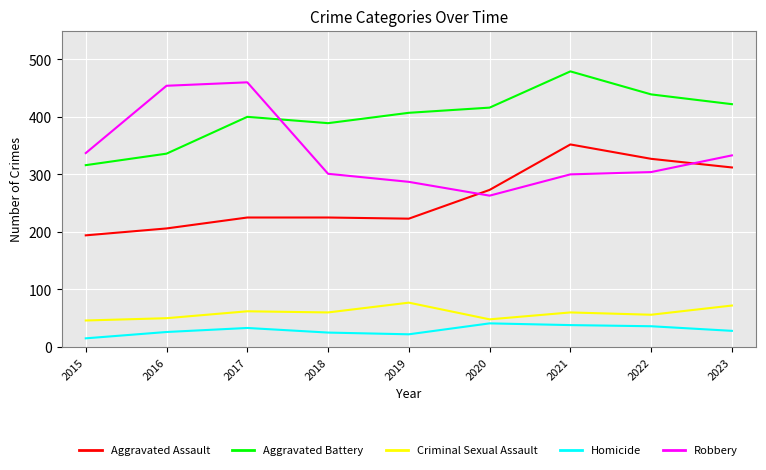

How many categories are shown in the chart?

9